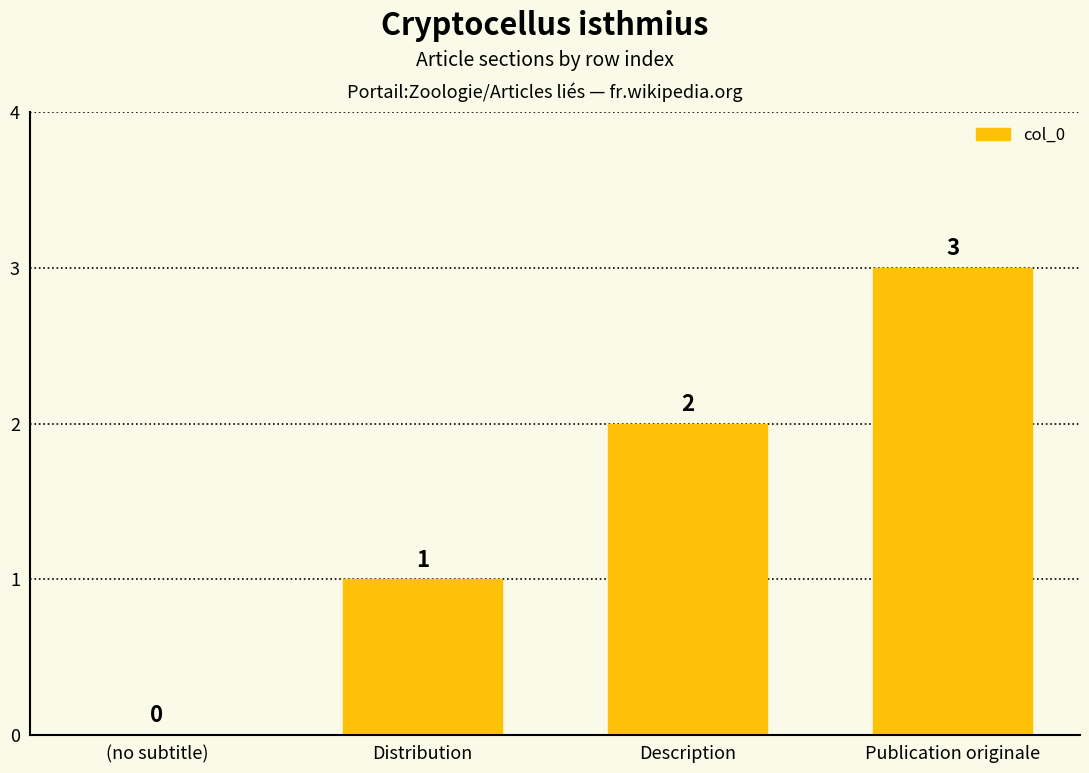

At which category does the chart reach its peak across all series?

Publication originale